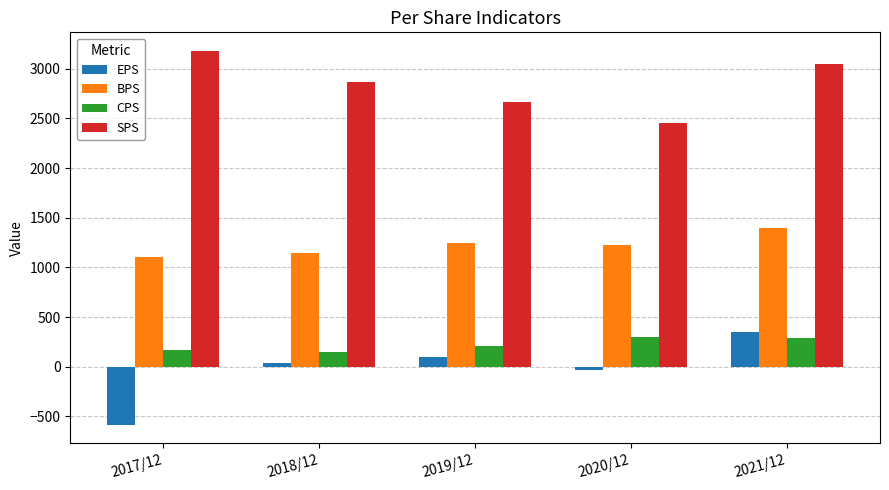

Where does the BPS series first go above 1226?

2019/12